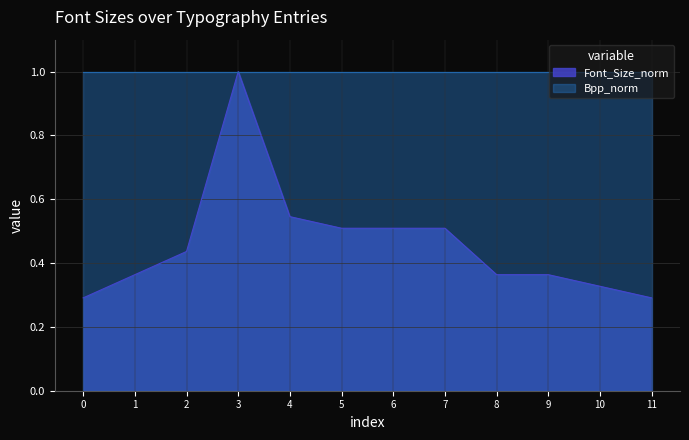

Does the chart display data point markers on the line(s)?

No